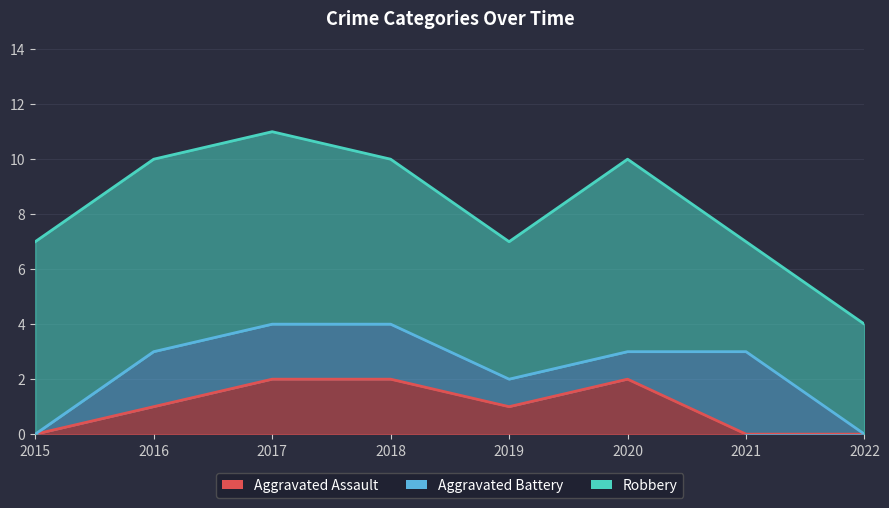

What is the difference between the maximum and second lowest values in the Aggravated Assault series?

2